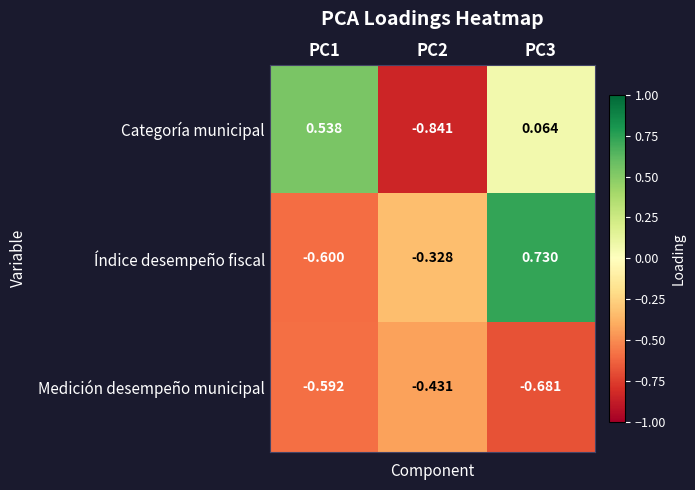

List the series in order of their peak value, highest first.

Índice desempeño fiscal, Categoría municipal, Medición desempeño municipal